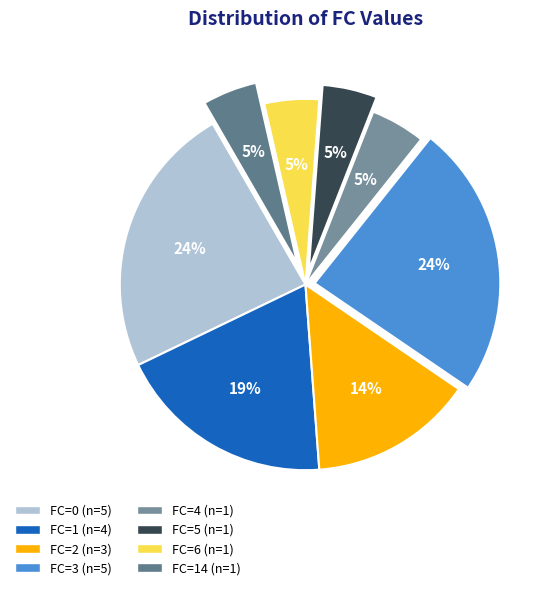

Count the number of slices in the pie.

8